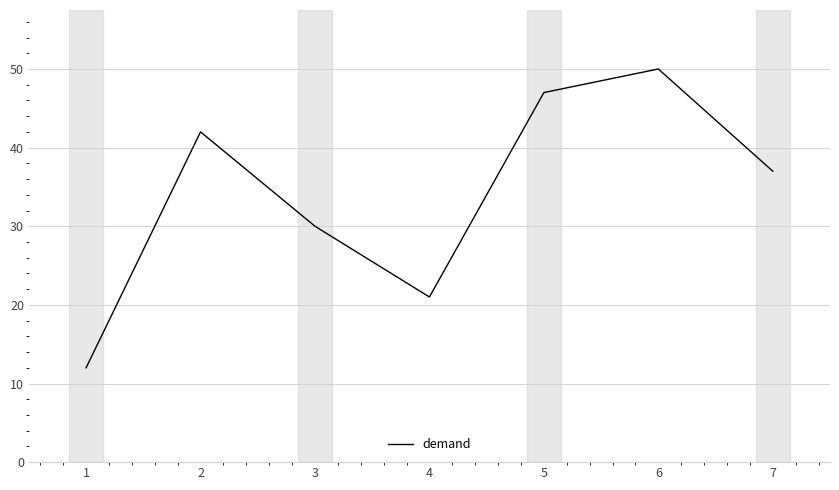

Which has a higher value, 2 or 7?

2